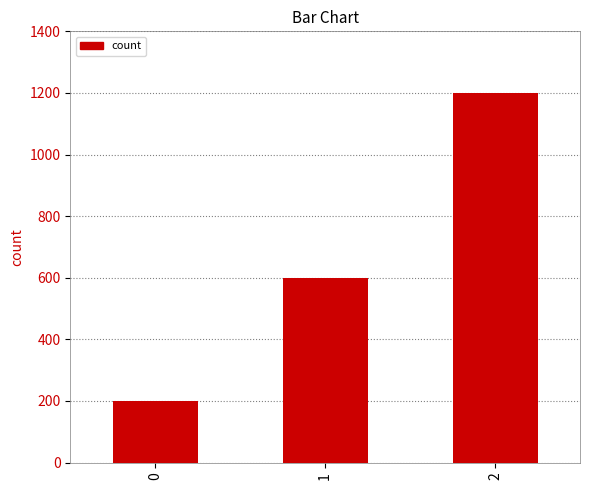

Approximately how many times larger is the value at 2 compared to 0?

6.0